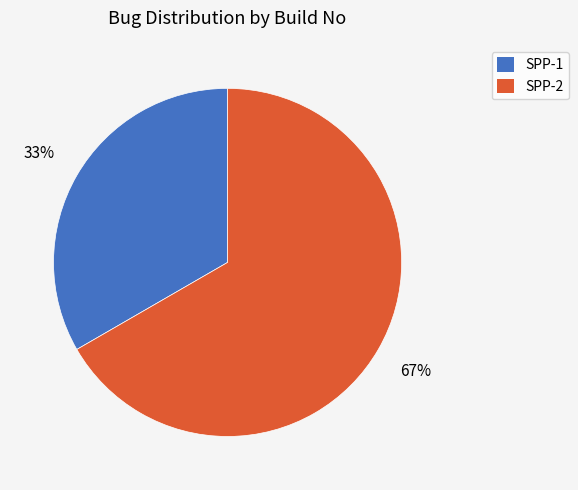

Is the sum of SPP-2 and SPP-1 greater than half?

Yes